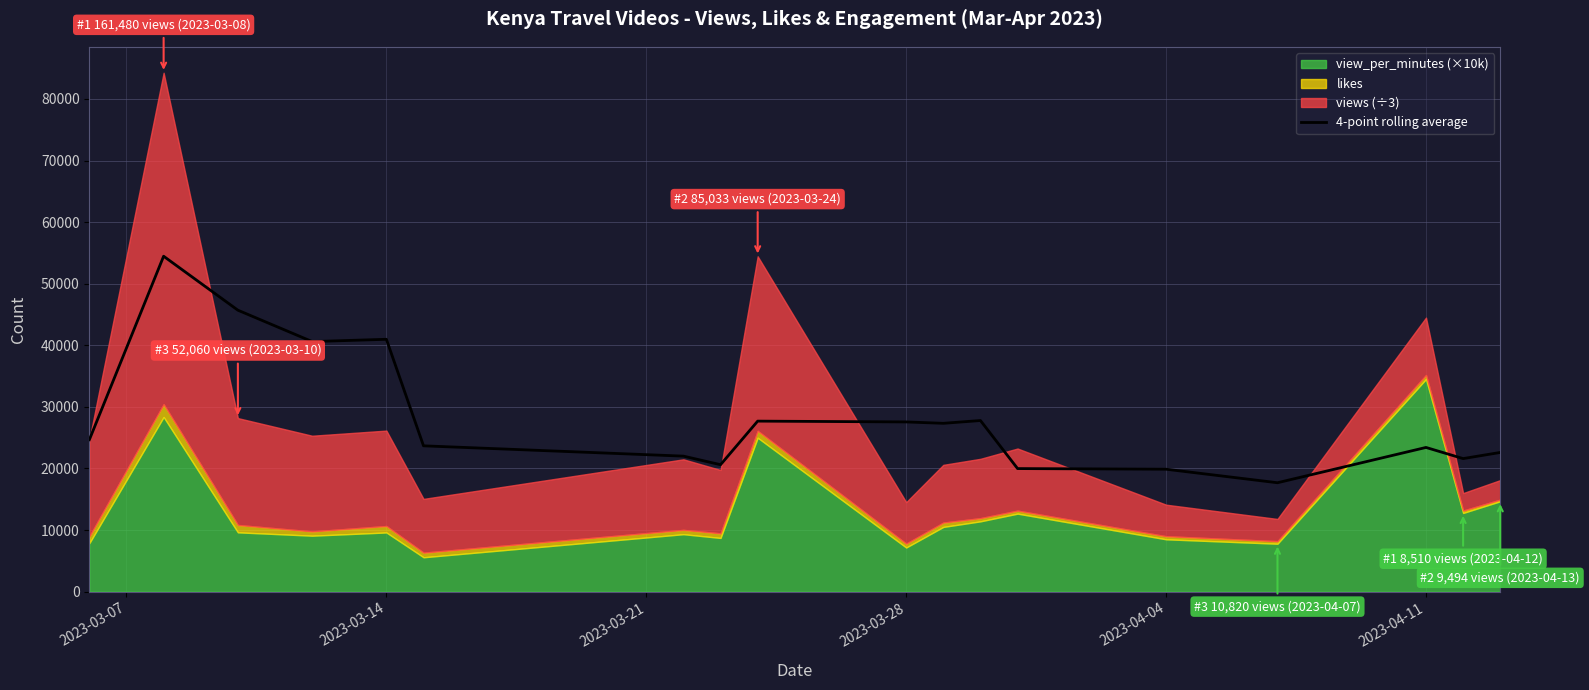

Reading left to right, list all the values displayed in this chart.

24671.0	54466.3	45704.2	40607.9	40977.8	23677.5	22004.4	20613.6	27689.8	27558.1	27333.6	27787.0	19983.5	19880.2	17683.6	23415.5	21605.7	22603.3